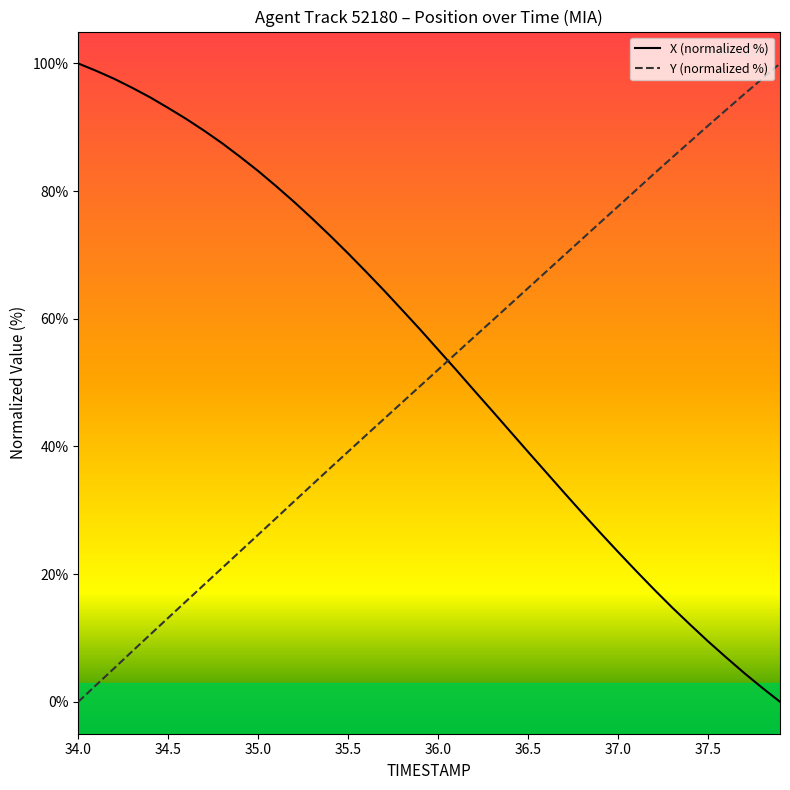

True or false: X (normalized %) and Y (normalized %) intersect in this chart.

True